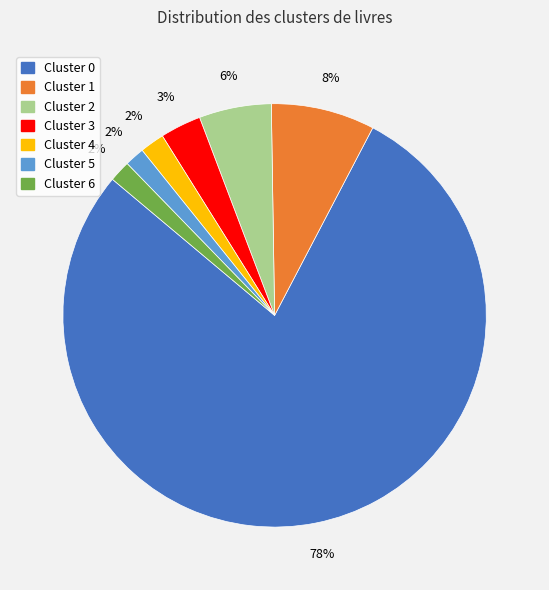

To the nearest percent, what is the average slice percentage?

14%